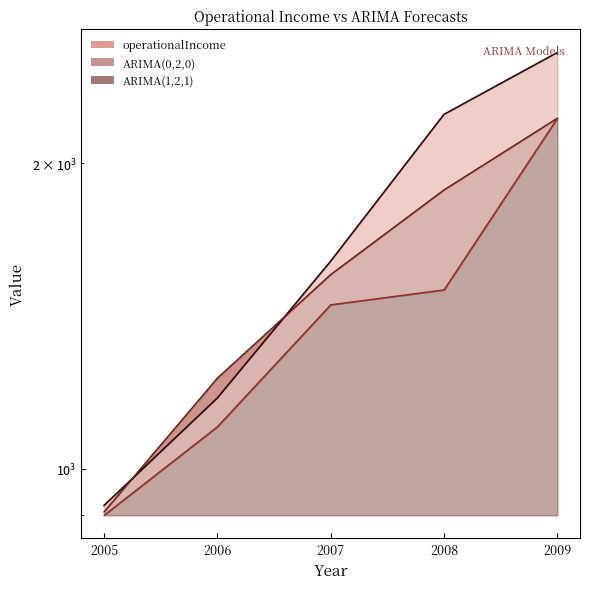

What is the smallest value displayed?

900.5